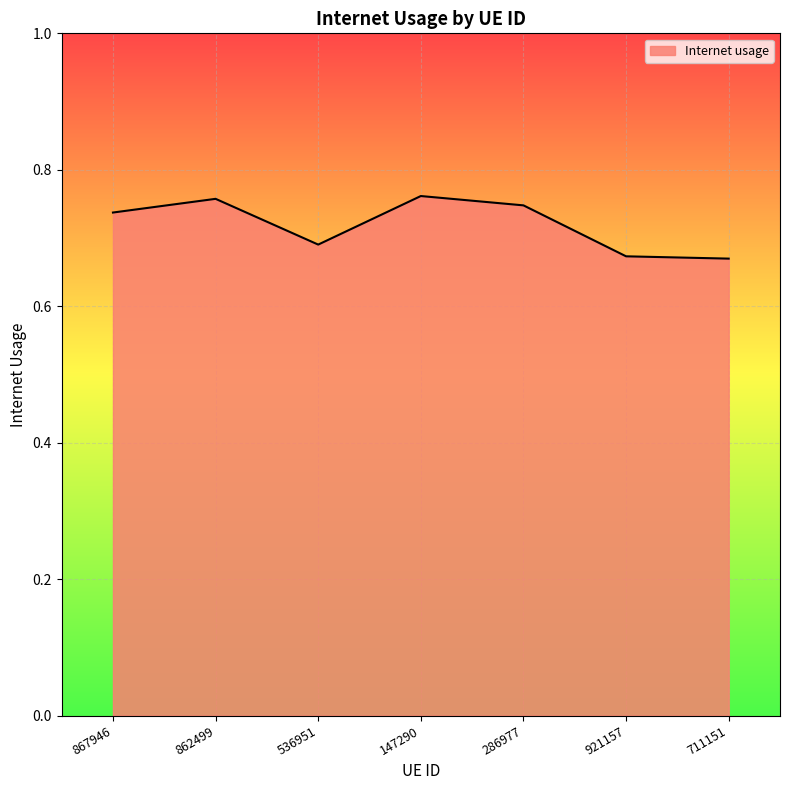

What is the difference between the maximum and second lowest values?

0.1